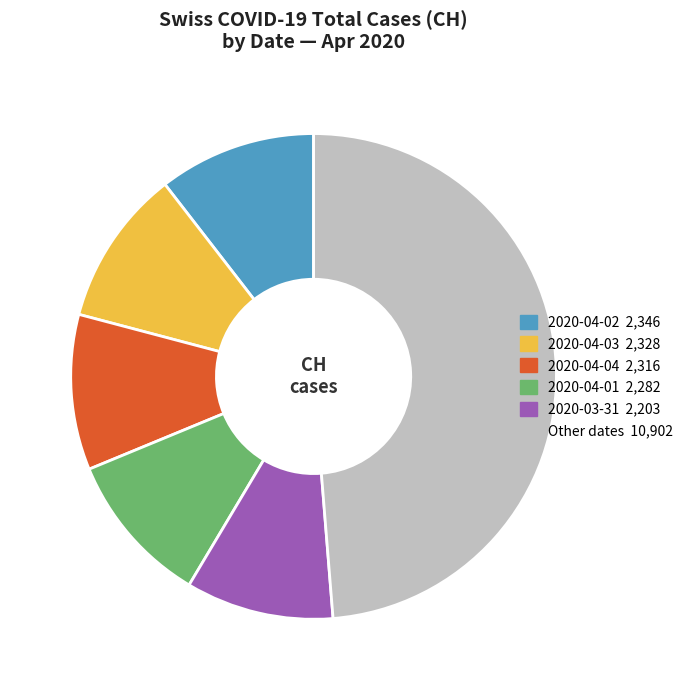

Is the sum of 2020-04-03 2,328 and Other dates 10,902 greater than half?

Yes